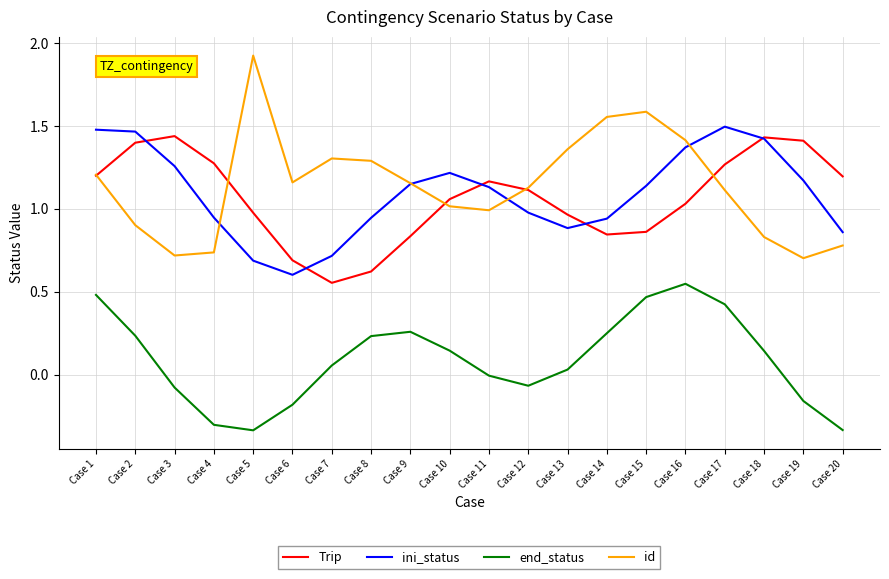

List the series in order of their peak value, lowest first.

end_status, Trip, ini_status, id